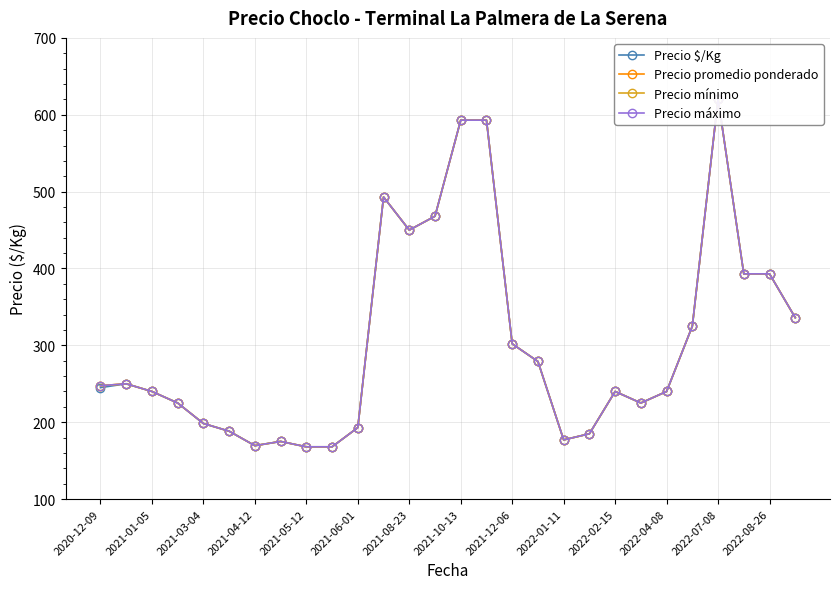

Where does the Precio máximo series first go above 247?

2020-12-09